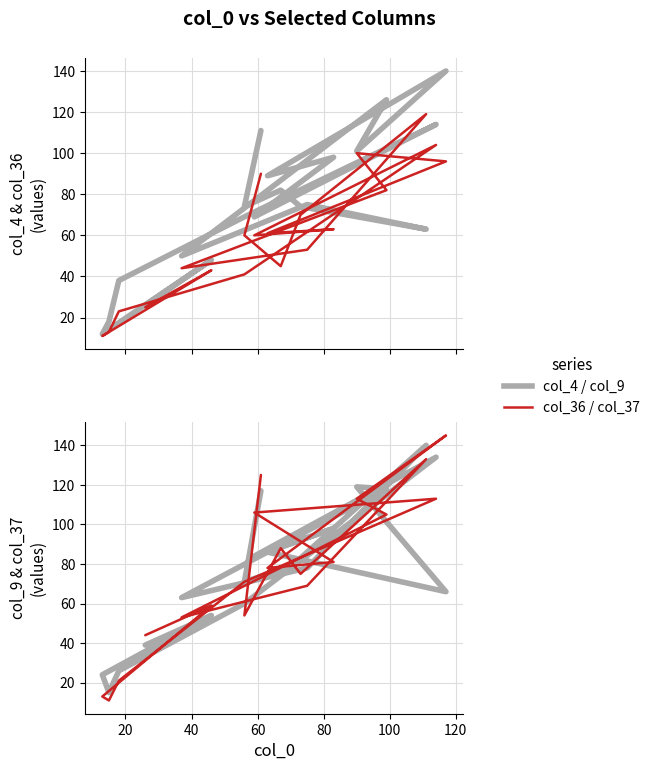

Is this an area chart (filled region under the line)?

No